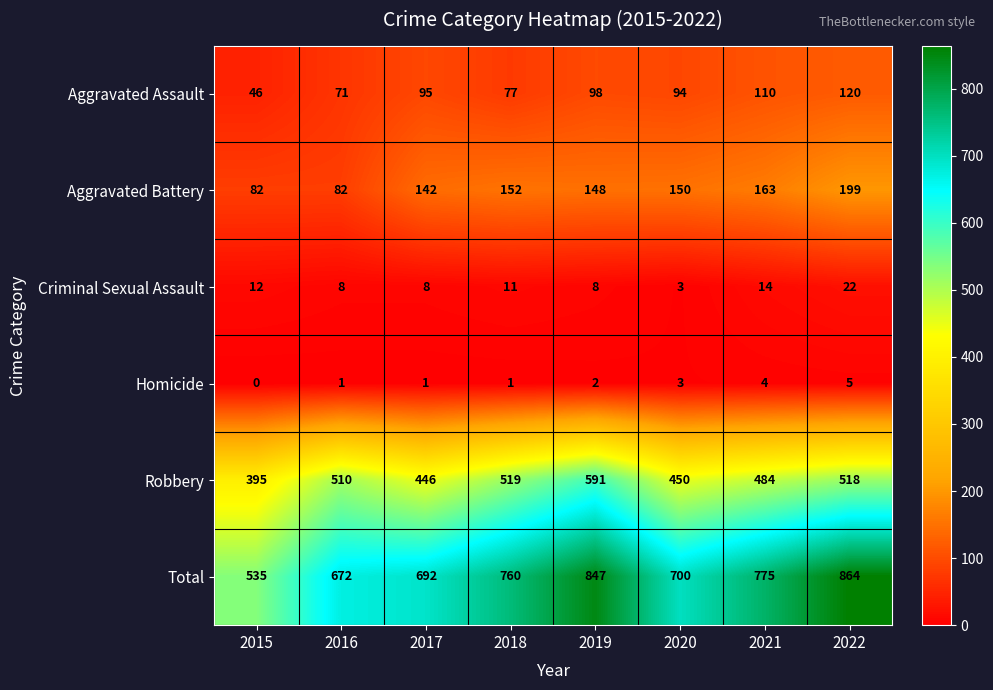

Which series has the widest spread of values?

Total